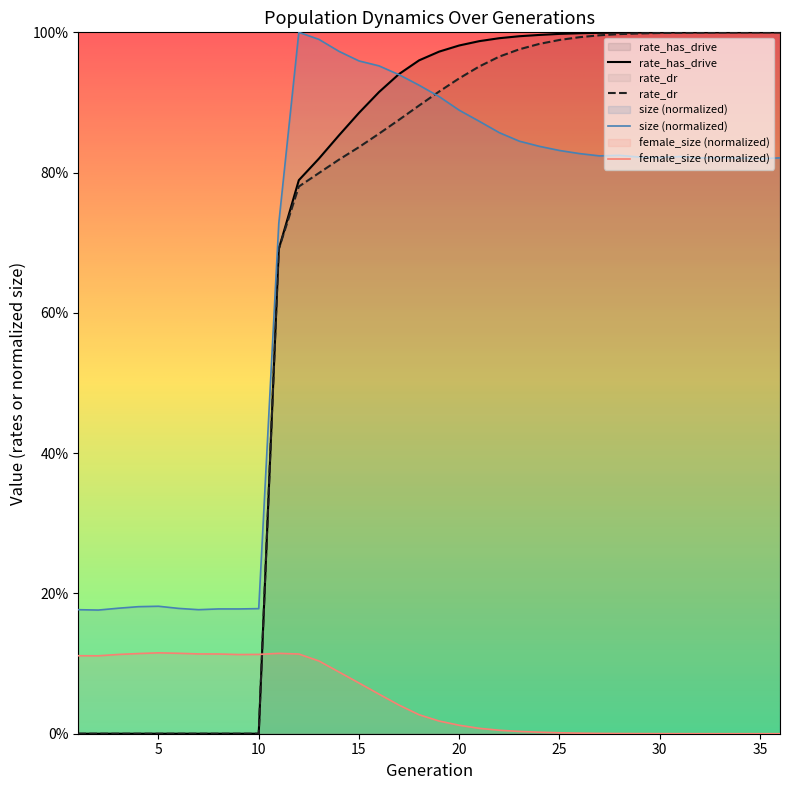

Which series has the largest total across all categories?

rate_has_drive